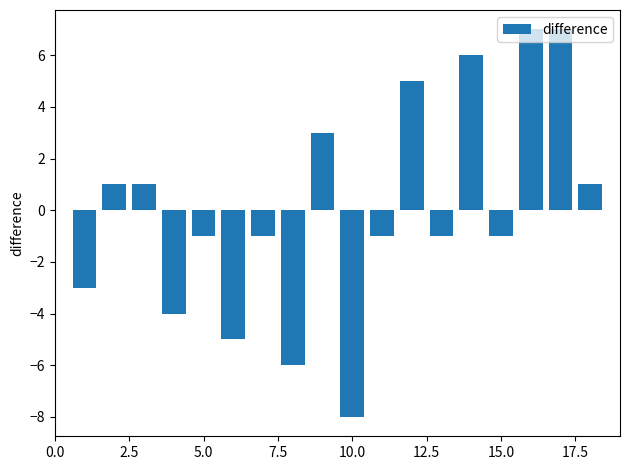

What is the greatest value displayed?

7